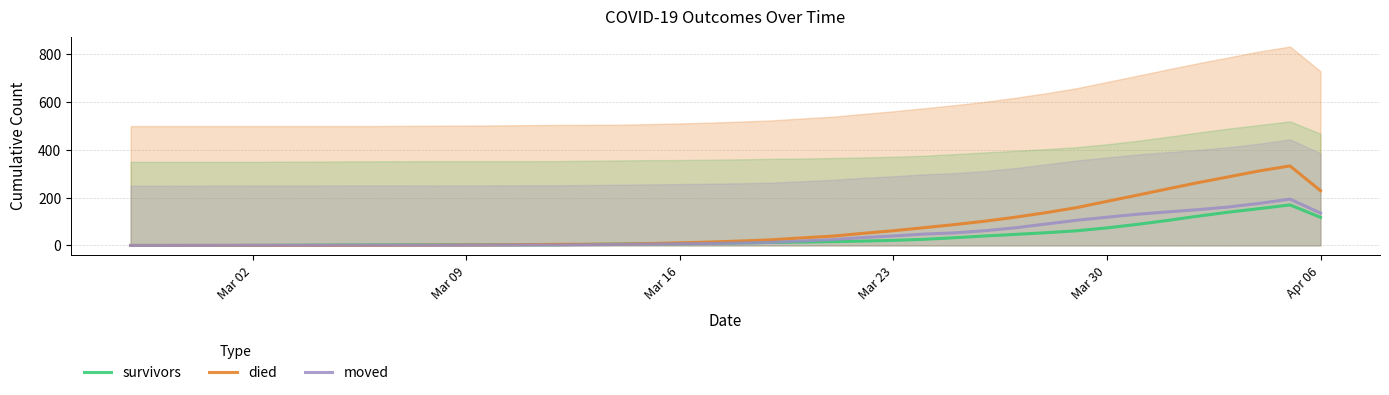

Reading left to right, transcribe all the data shown in this chart.

survivors: 0.0	0.0	0.0	0.0	0.0	0.7	1.3	2.0	2.3	2.7	3.0	3.0	3.0	3.0	3.3	4.7	6.0	7.3	7.7	9.3	10.7	12.7	14.0	16.0	18.3	21.3	25.7	32.3	39.7	46.3	53.3	61.3	73.7	88.3	105.0	123.0	139.7	154.3	169.7	117.7
died: 0.0	0.0	0.0	0.0	0.0	0.0	0.0	0.0	0.0	0.7	1.3	2.0	2.7	3.7	4.7	5.0	5.7	8.0	11.0	14.3	18.7	23.7	31.7	39.0	50.7	61.7	74.3	87.3	101.7	118.3	137.3	158.3	184.7	210.7	237.3	263.3	287.7	312.3	333.0	229.3
moved: 0.0	0.0	0.3	0.7	1.0	1.0	1.0	1.3	1.3	1.3	1.0	1.3	1.7	2.0	2.0	3.0	4.3	5.7	7.0	8.3	10.3	13.0	18.7	24.7	33.0	39.7	47.7	52.7	61.7	74.0	89.7	105.3	118.3	130.7	140.7	150.0	161.3	176.3	194.0	135.7